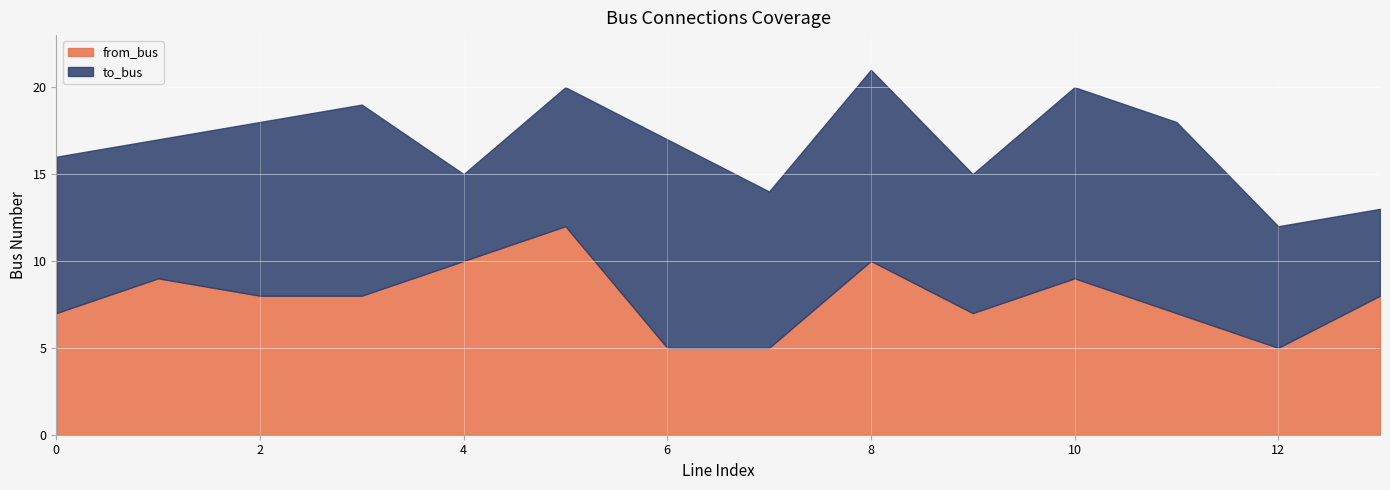

Which series ends up on top after the final intersection of to_bus and from_bus?

from_bus